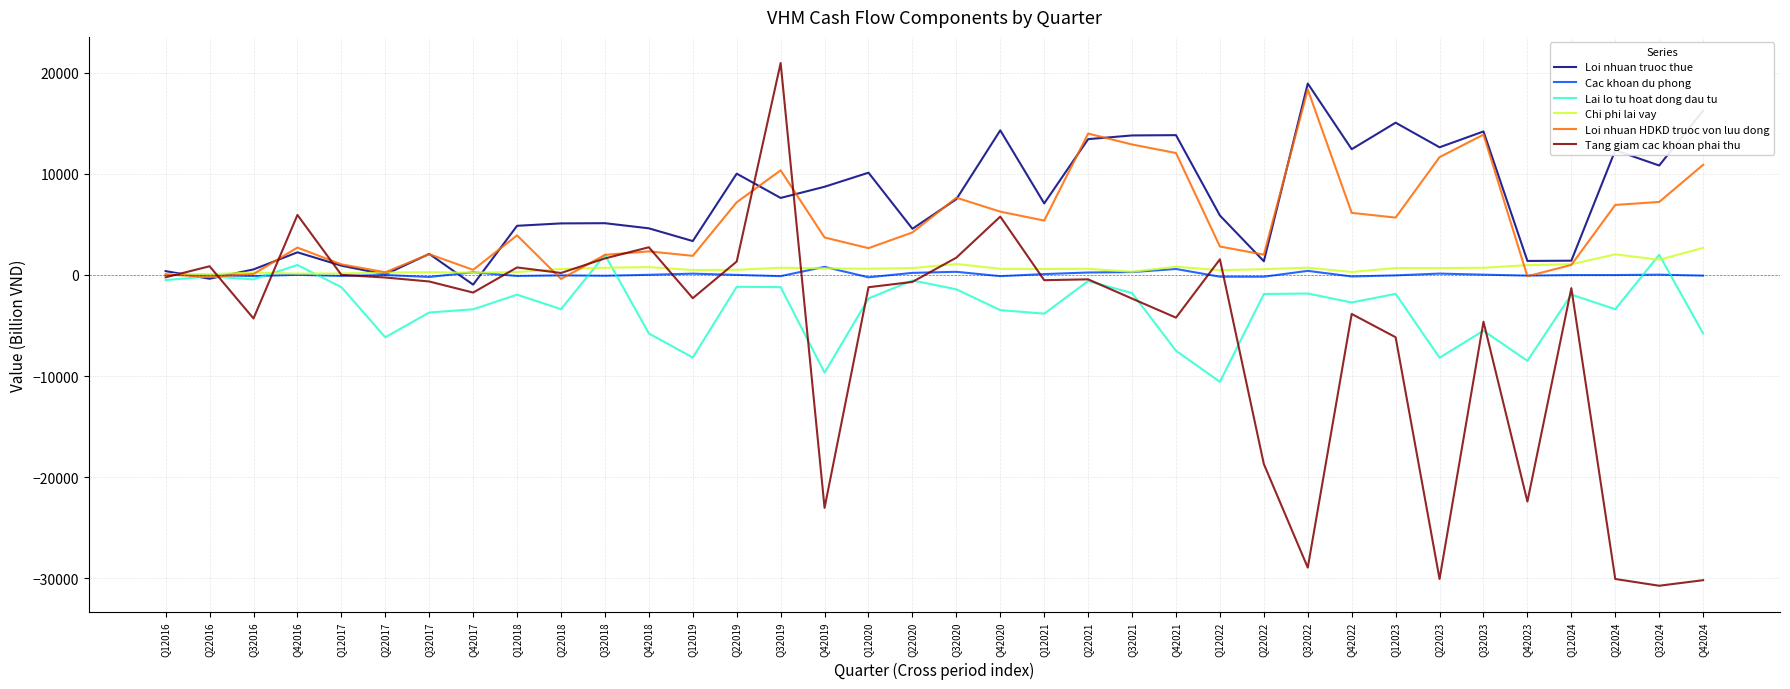

What are all the series names shown in the legend?

Loi nhuan truoc thue, Cac khoan du phong, Lai lo tu hoat dong dau tu, Chi phi lai vay, Loi nhuan HDKD truoc von luu dong, Tang giam cac khoan phai thu